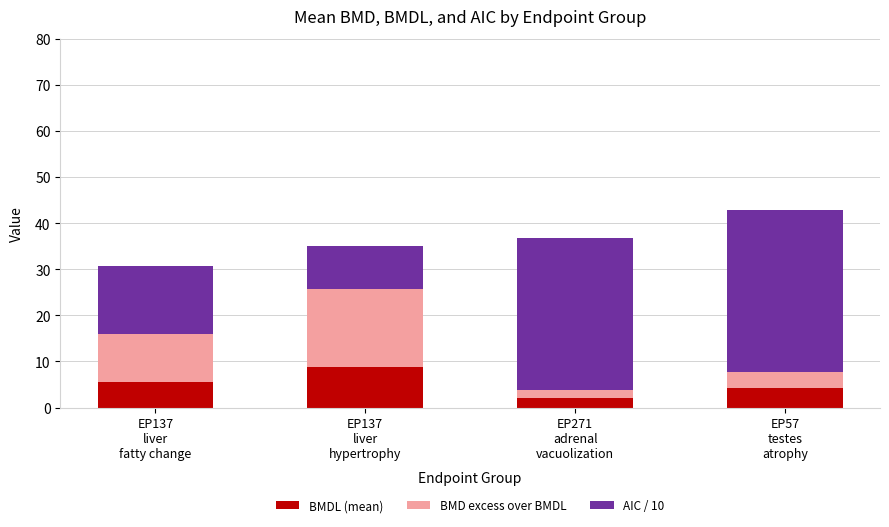

How many series are shown in this chart?

3